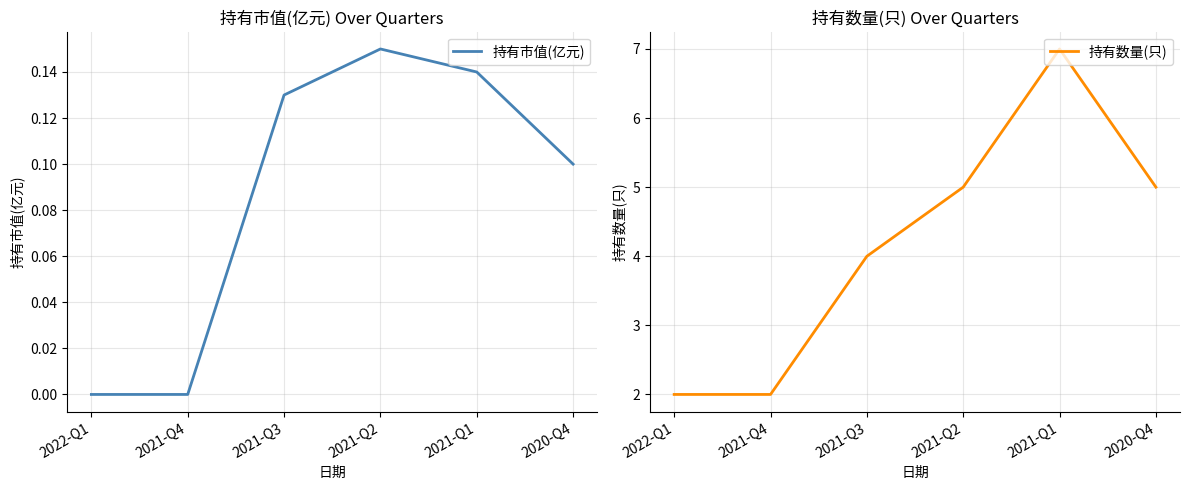

At 2021-Q3, list the series in order from largest to smallest.

持有数量(只), 持有市值(亿元)